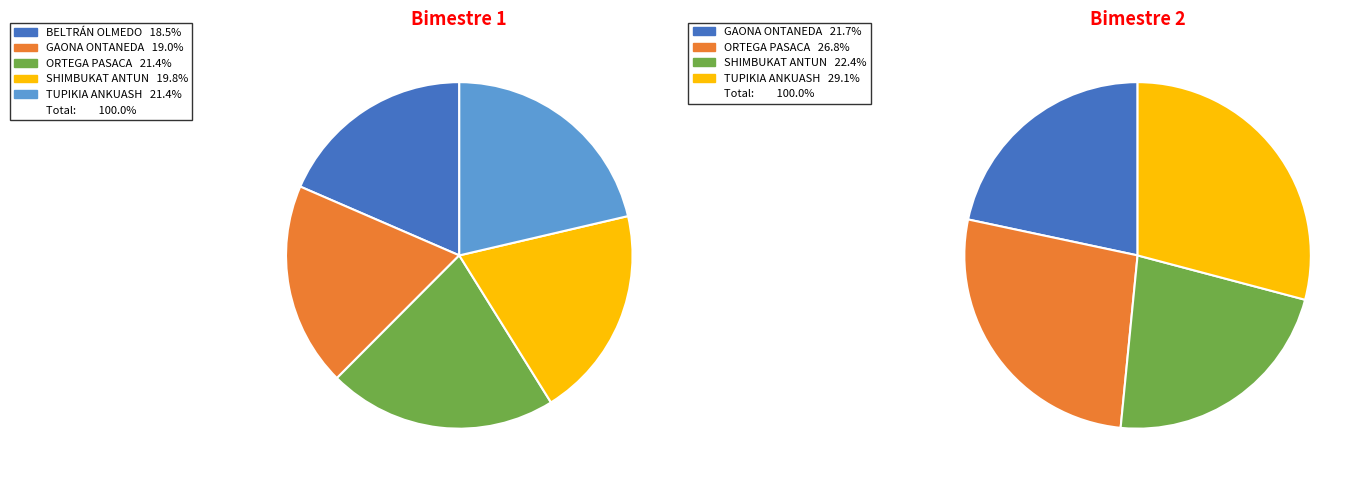

Is it true that ORTEGA PASACA CARLOS ENRIQUE is 27% of the pie?

True